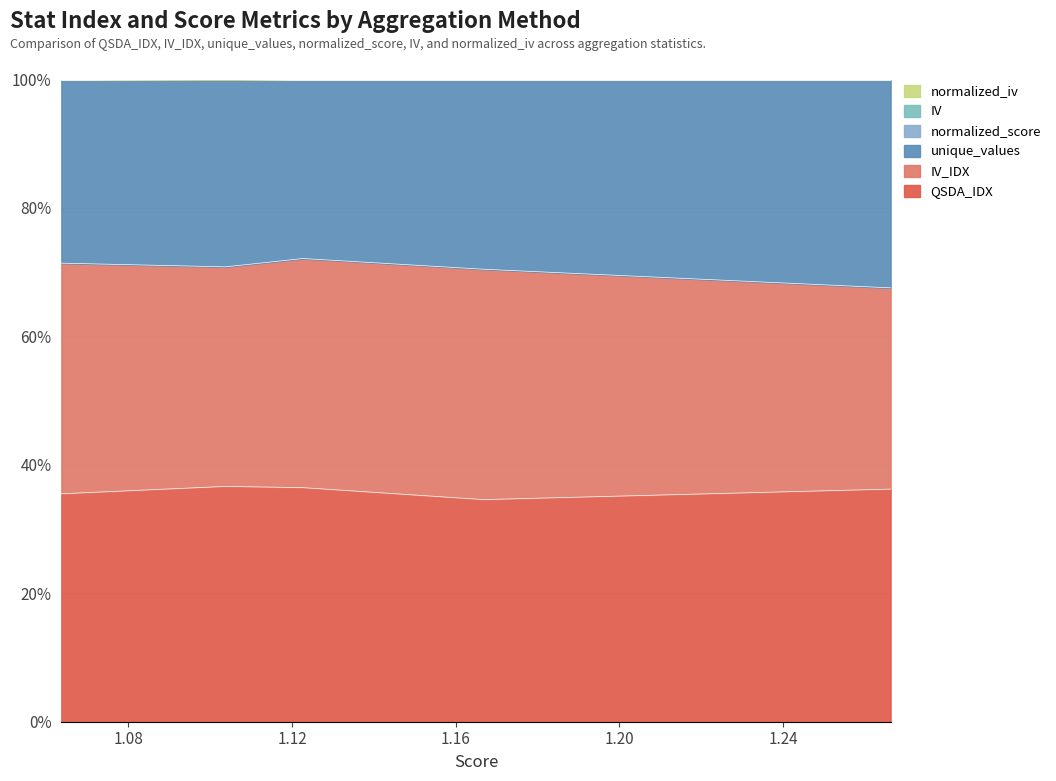

True or false: IV_IDX has a value of 142.0 at max.

False